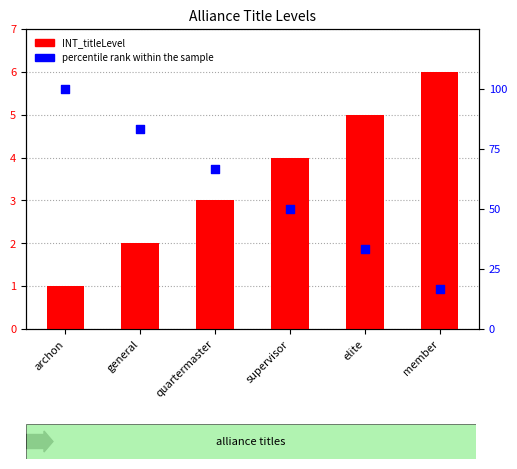

Which series has the largest Y range (max minus min)?

percentile rank within the sample